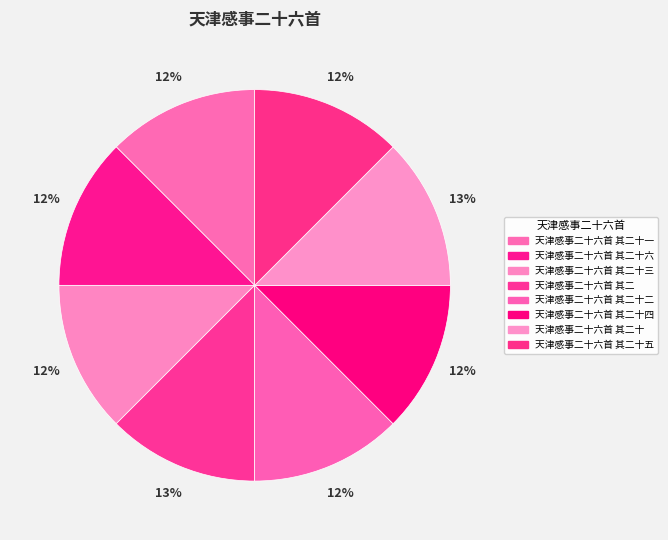

To the nearest percent, what is the average slice percentage?

12%